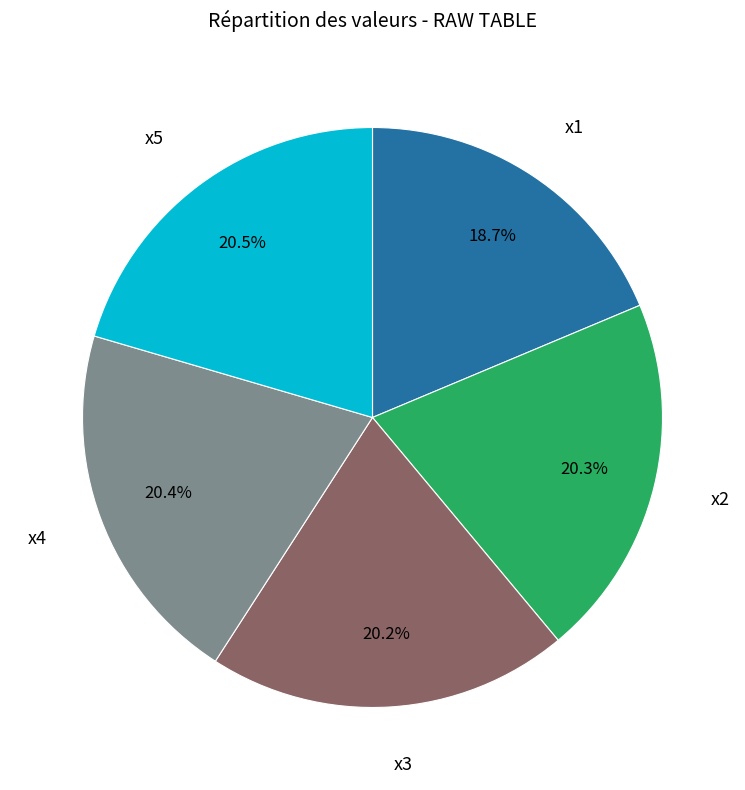

Count the number of slices in the pie.

5